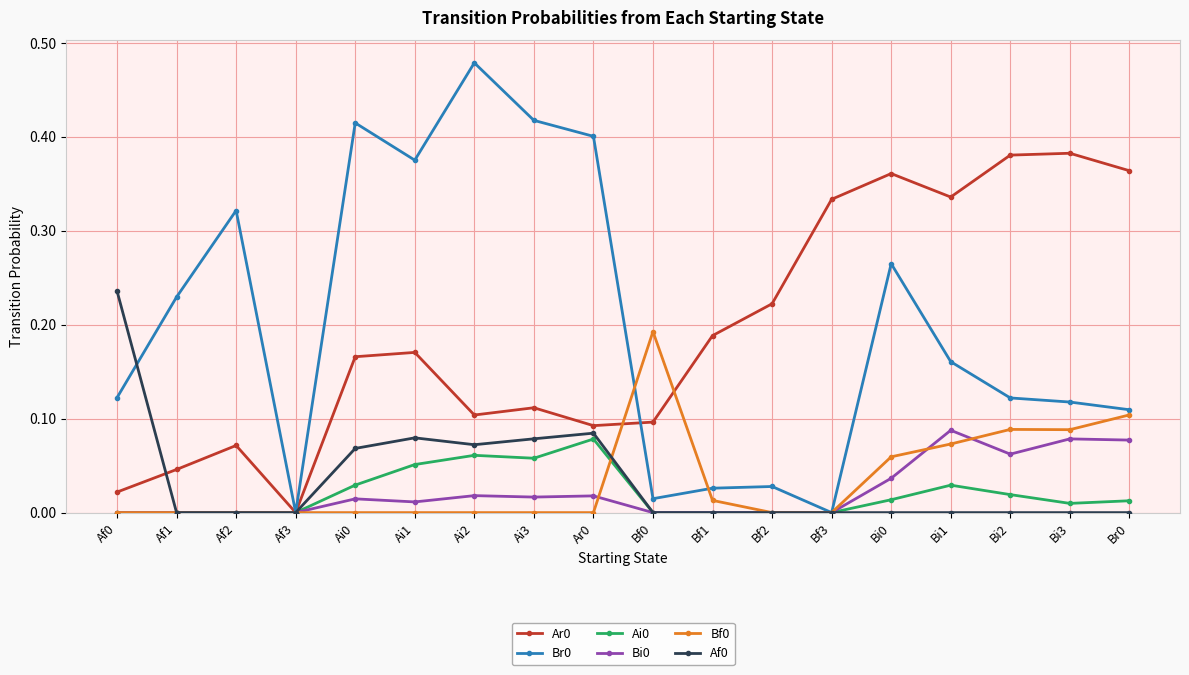

True or false: Bi0 has more than 0 points higher than both neighbors.

True